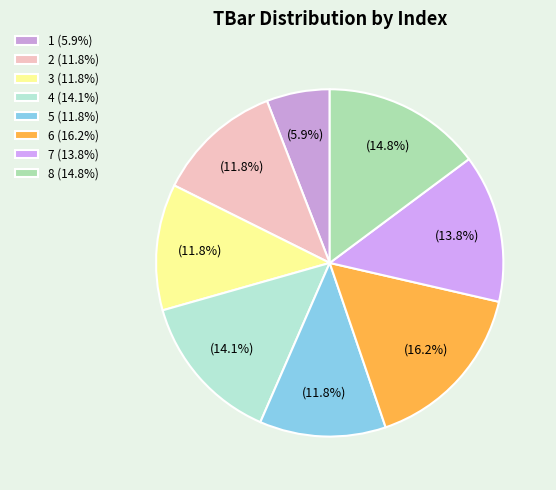

The 4 slice represents 14% of the pie. True or false?

True